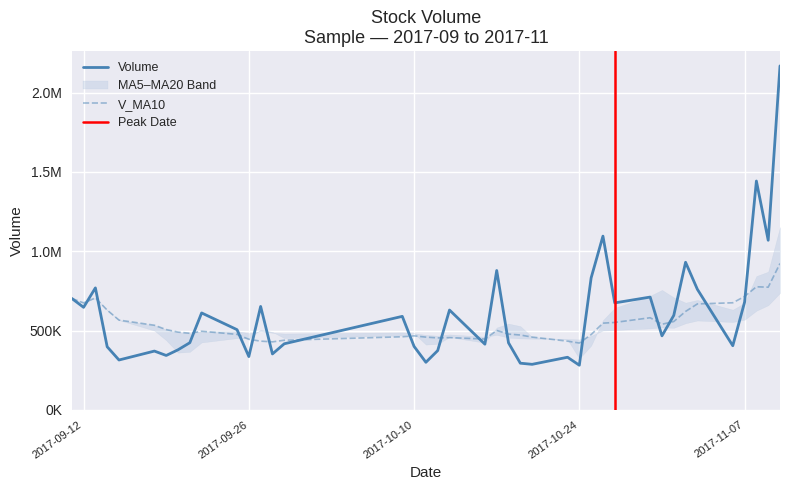

What is the sum of all v_ma10 values?

21911825.4